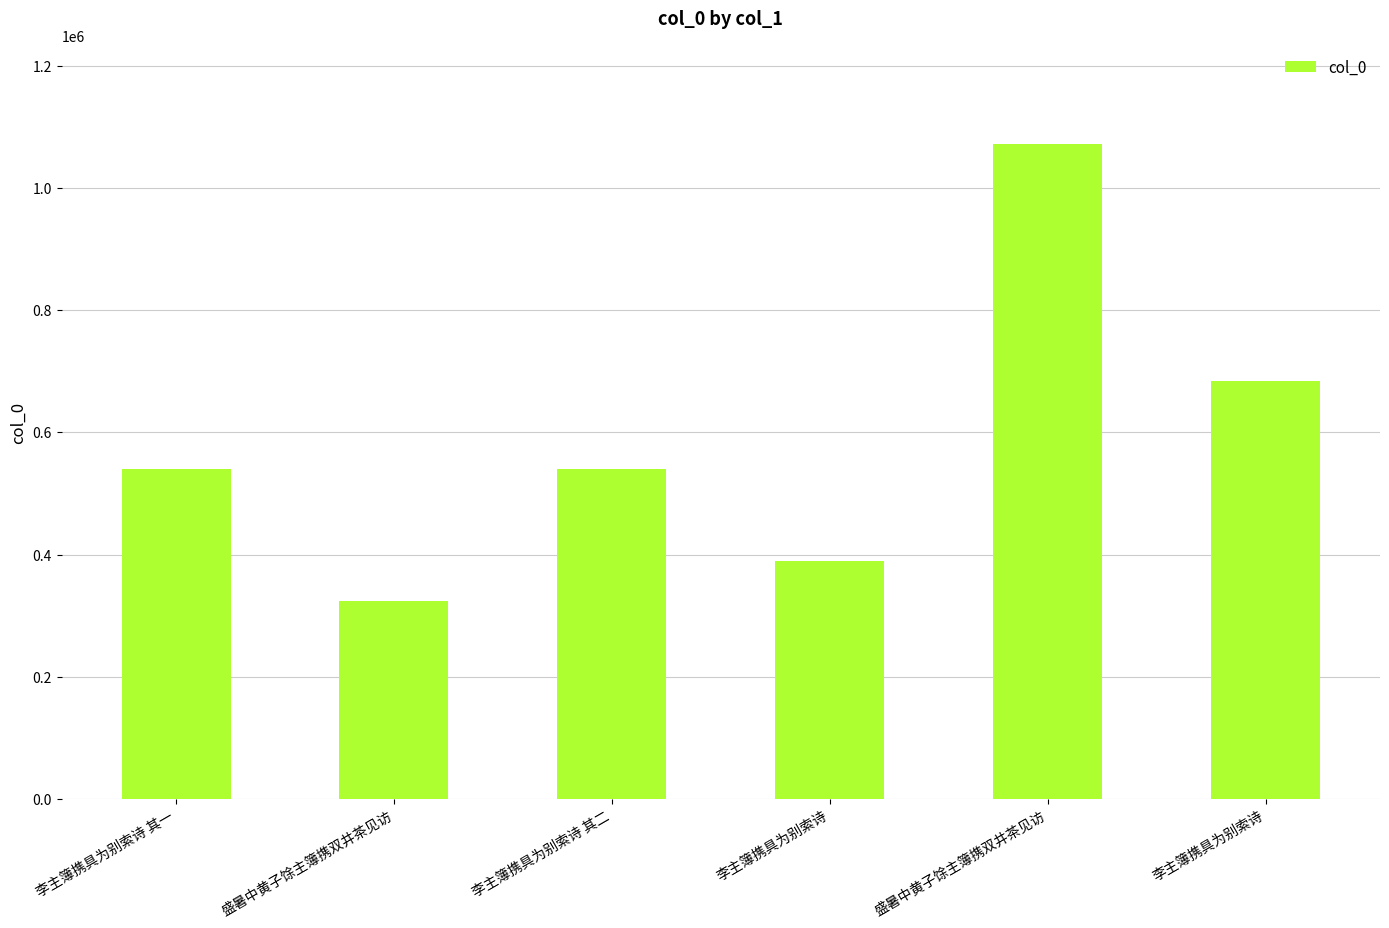

Count the number of data series in this chart.

1